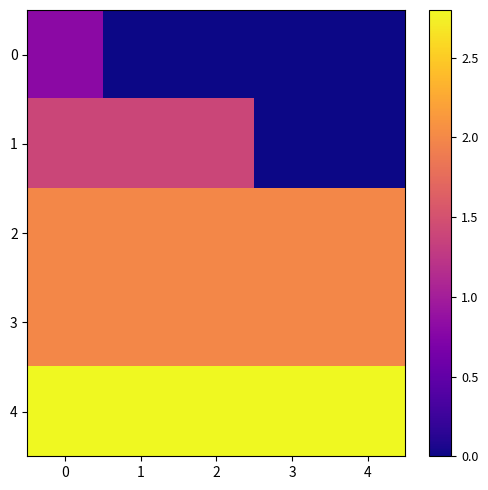

What is the total value across all series at 3?

0.8